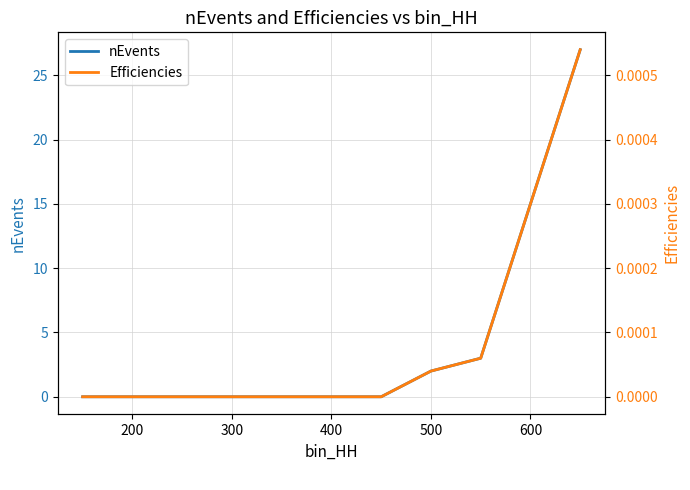

List the series in order of their overall mean, lowest first.

Efficiencies, nEvents